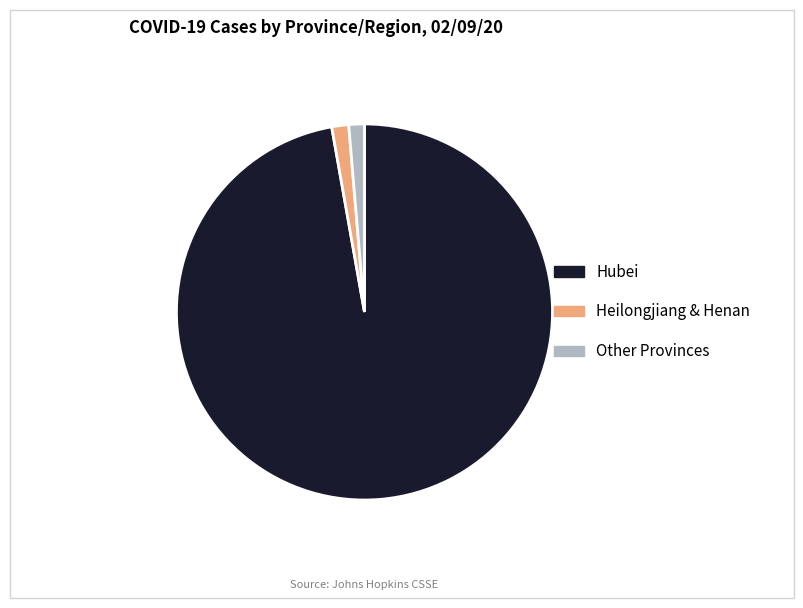

Is there any slice that represents more than half of the pie?

Yes